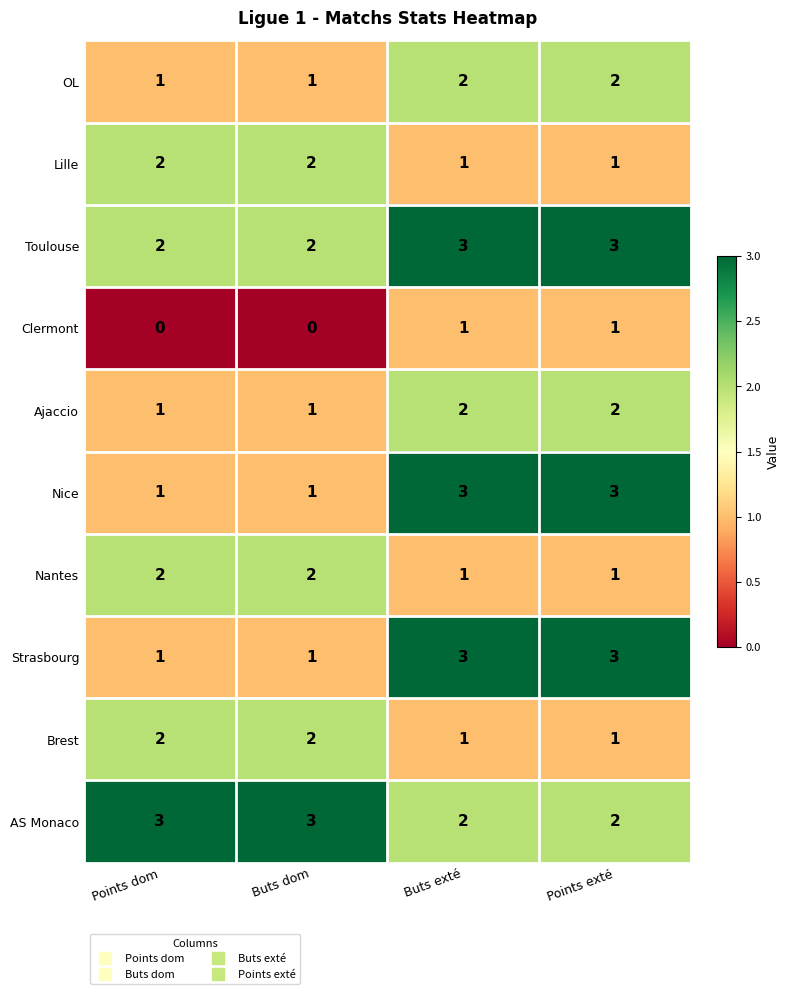

What is the sum of all Strasbourg values?

8